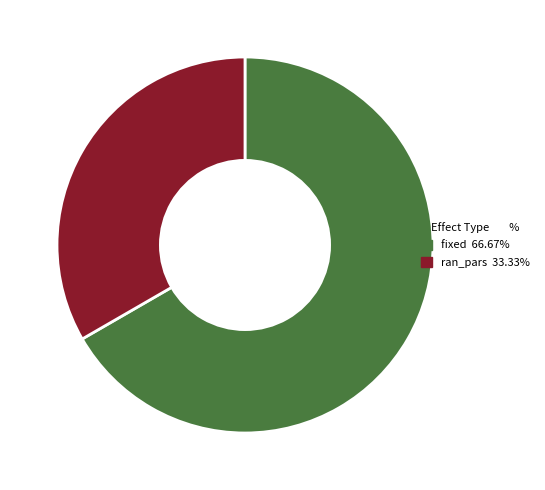

Does any single category account for the majority?

Yes